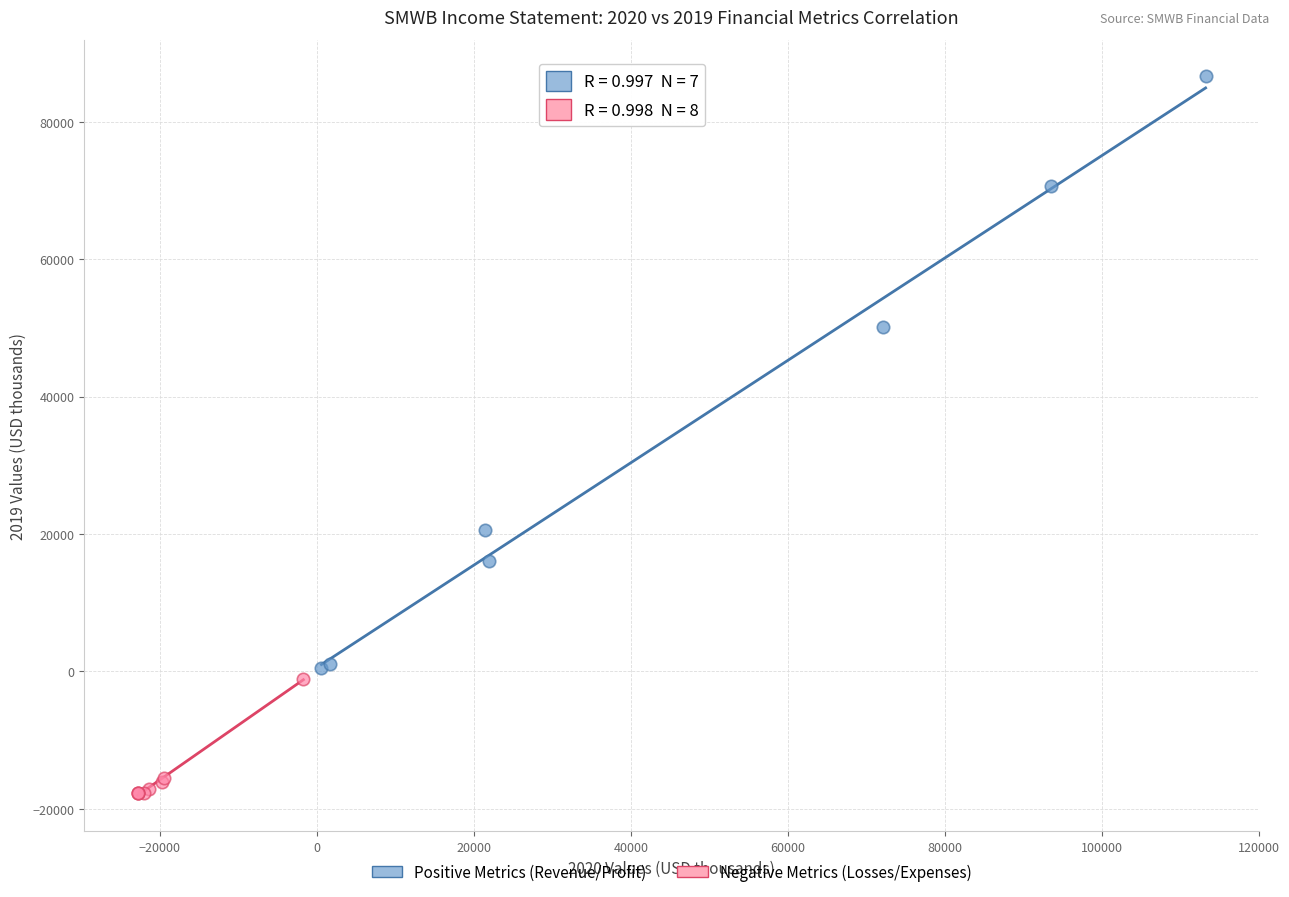

Which series has the widest spread of Y values?

Positive Metrics (Revenue/Profit)